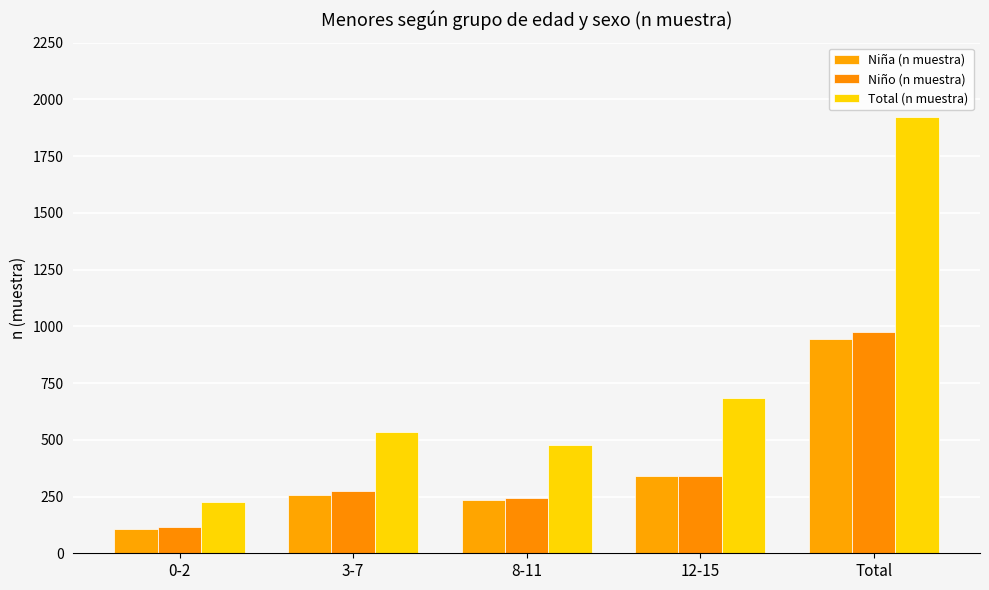

Reading left to right, list all the values displayed in this chart.

Niña (n muestra): 109	258	234	342	943
Niño (n muestra): 116	276	243	342	977
Total (n muestra): 225	534	477	684	1920